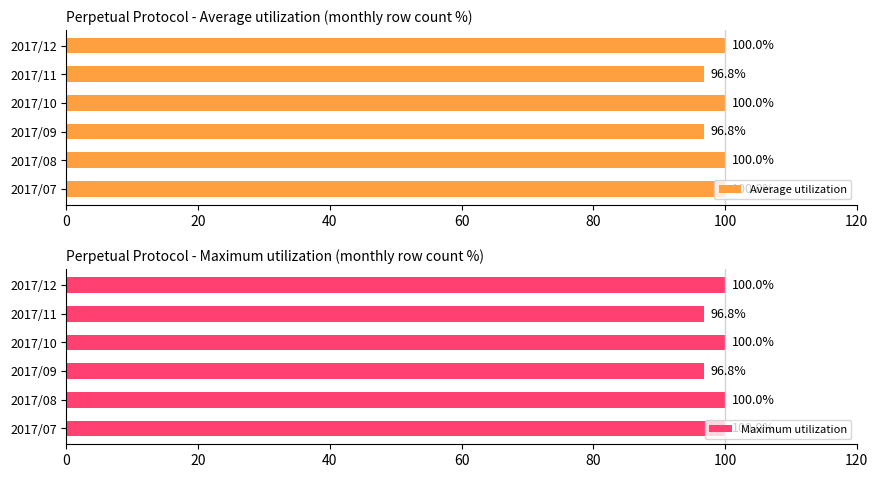

What is the approximate value of Maximum utilization at 2017/09?

96.8